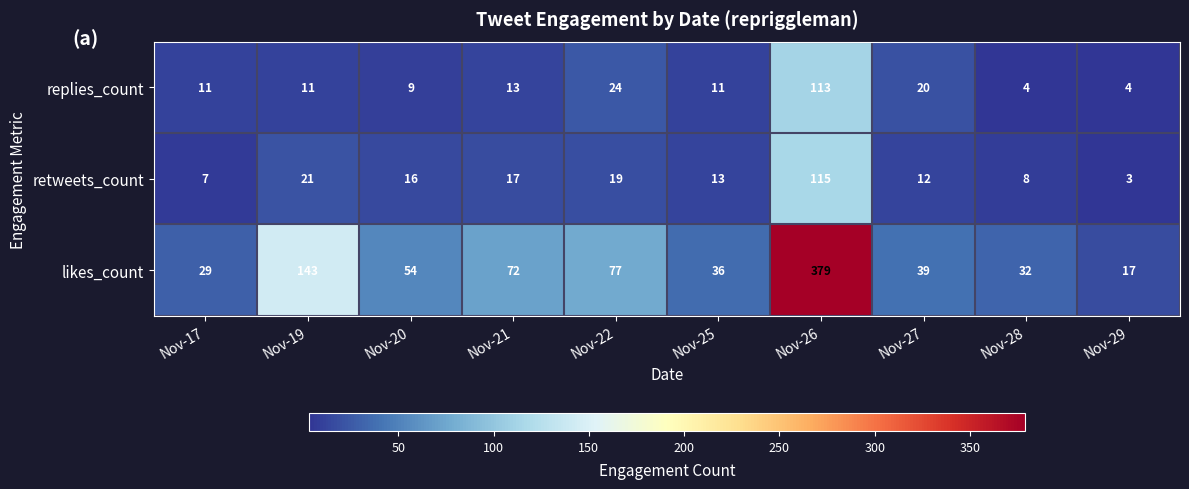

At how many categories does at least one series exceed 118?

2